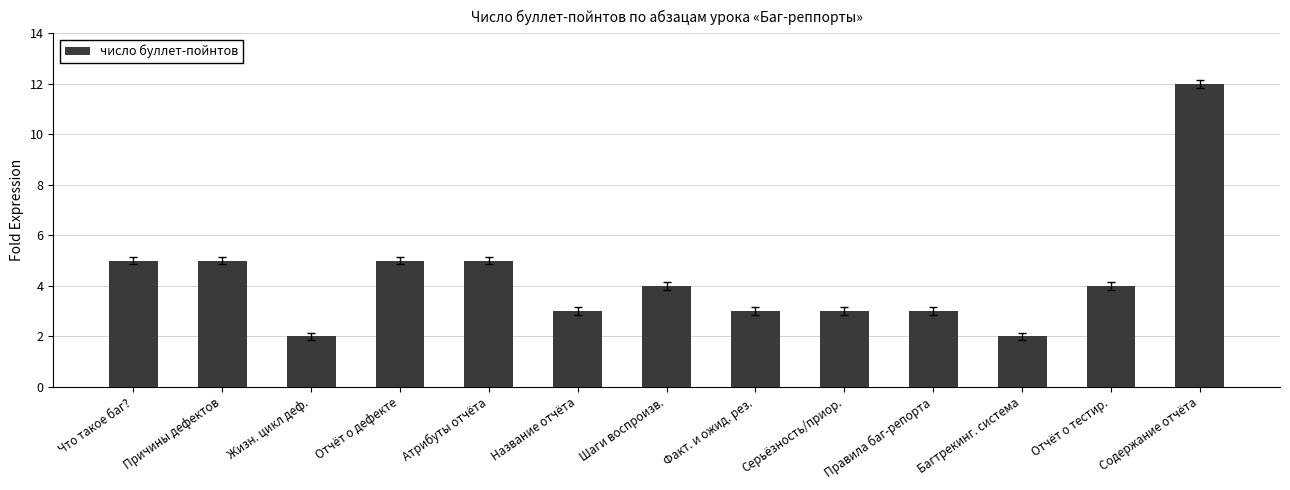

Where does the data first go above 4?

Что такое баг?